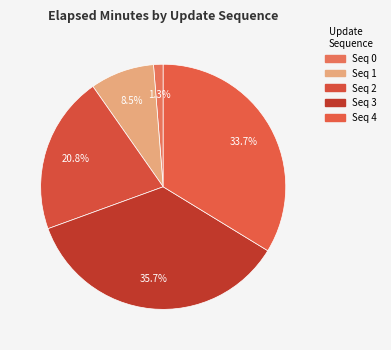

How many segments does this pie chart have?

5